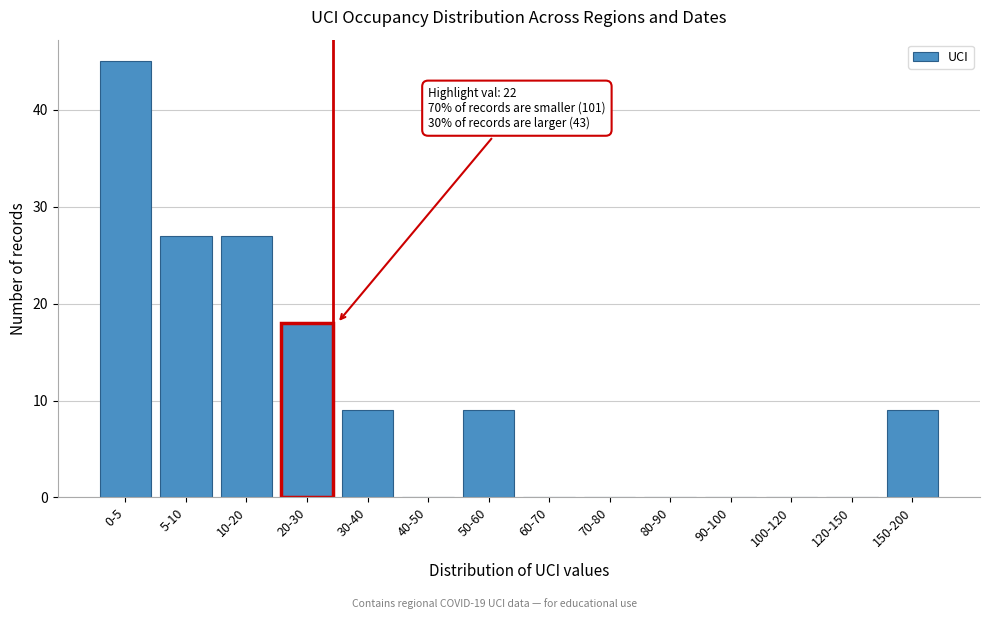

What is the sum of all values?

144